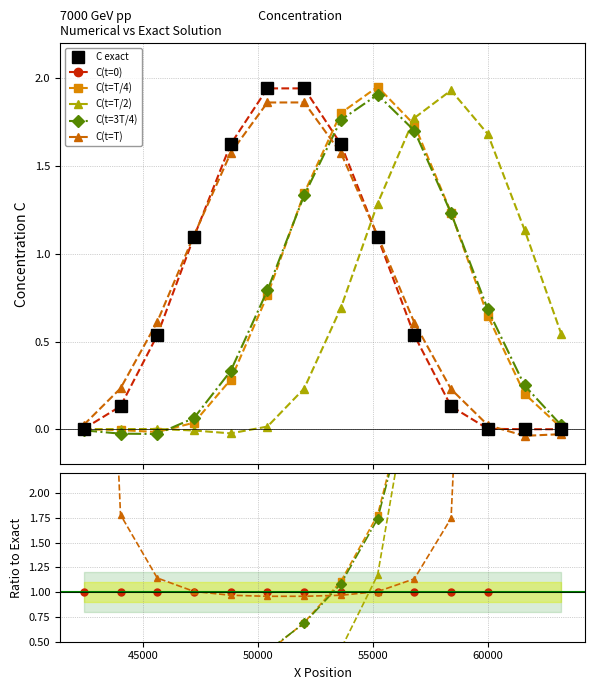

How many lines are shown in the chart?

6